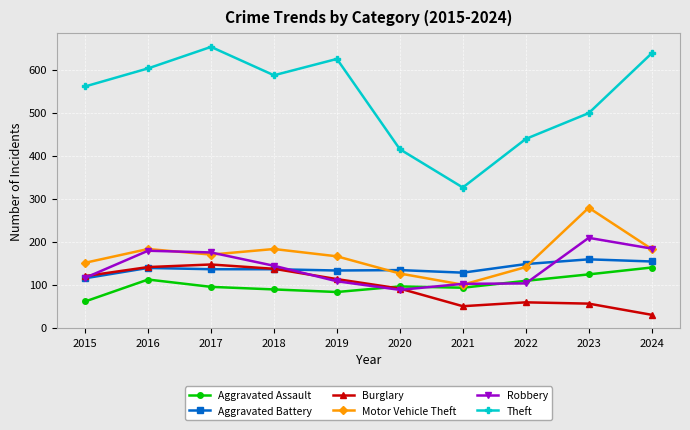

How many values in the Aggravated Assault series are below 96?

5